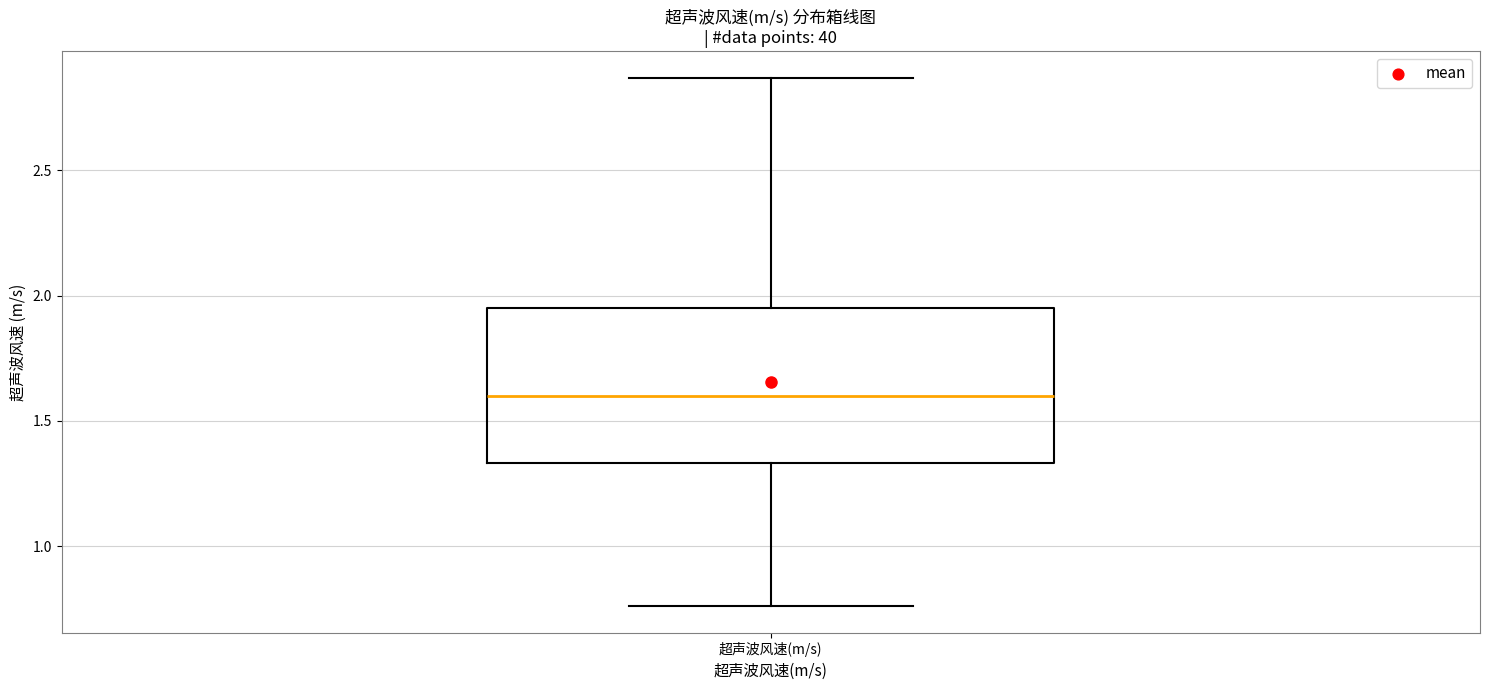

Where does the upper whisker of the box for 超声波风速(m/s) end on the y-axis? The values are not printed on the chart, so give them approximately, as read against the axis.

2.85